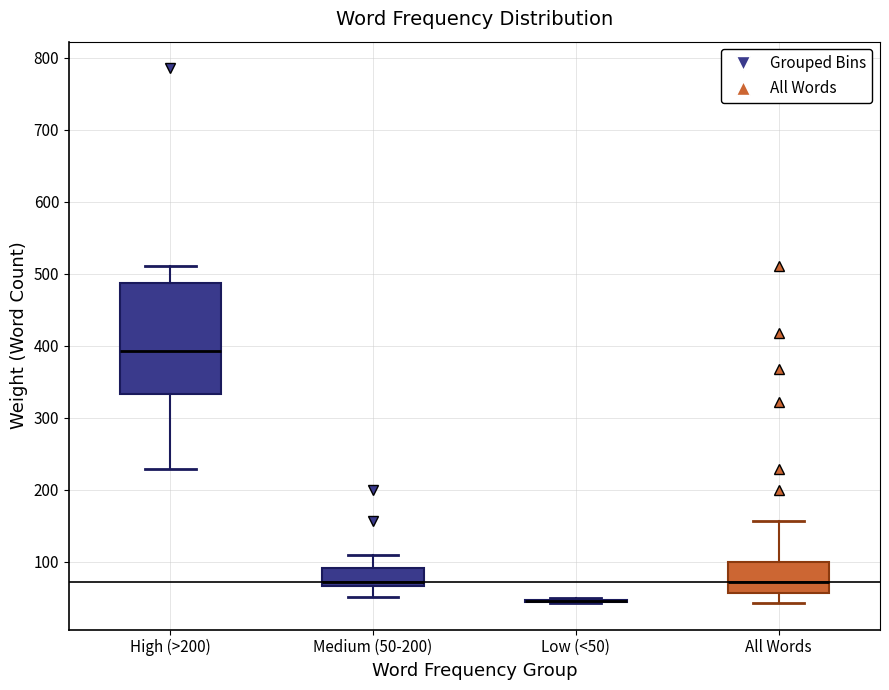

Comparing the boxes themselves (not the whiskers), which one is the tallest?

High (>200)